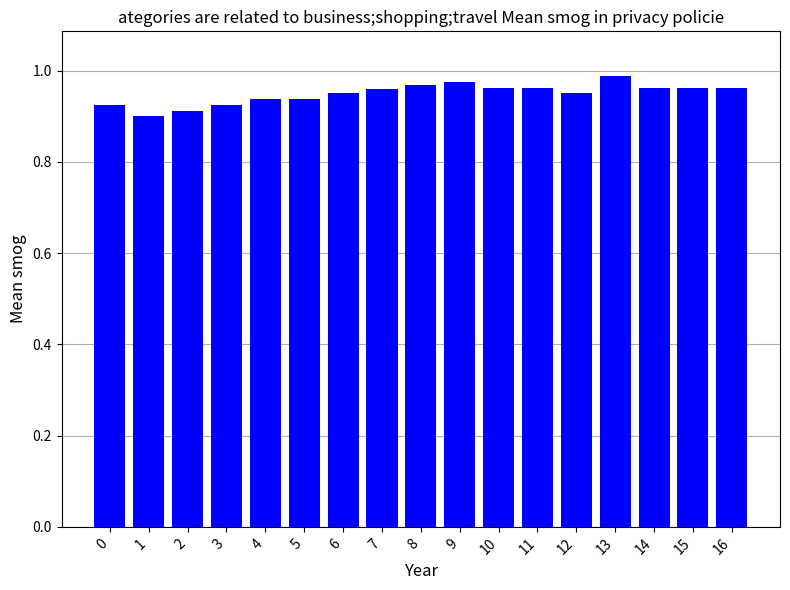

Is it true that the value at 9 is 1.3?

False